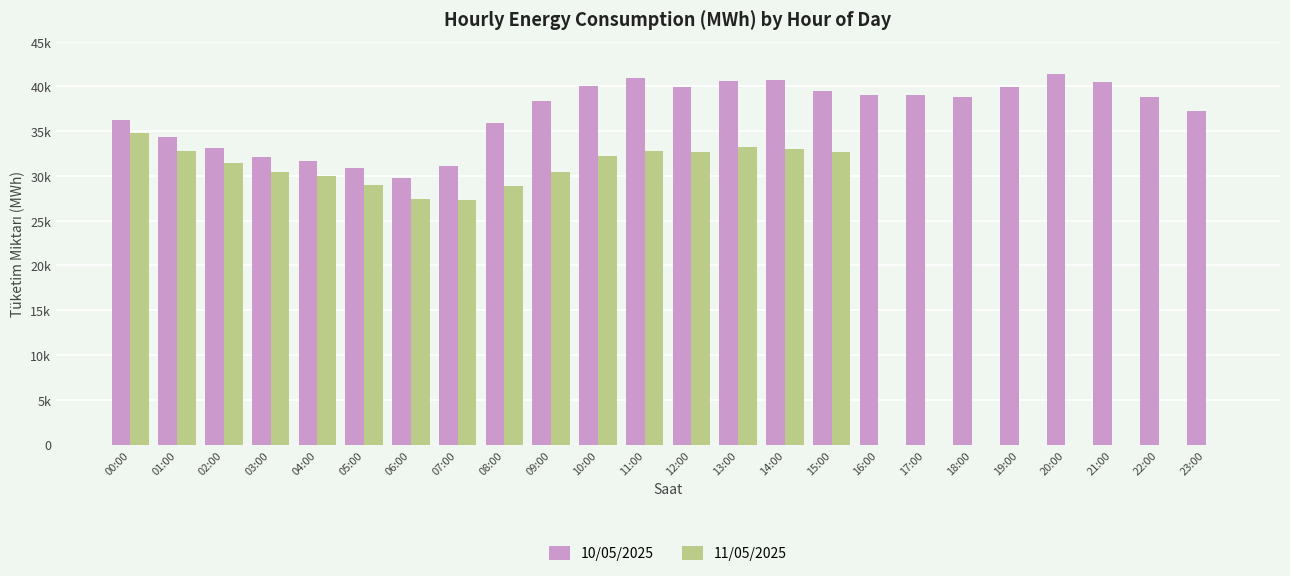

What are all the series names shown in the legend?

10/05/2025, 11/05/2025